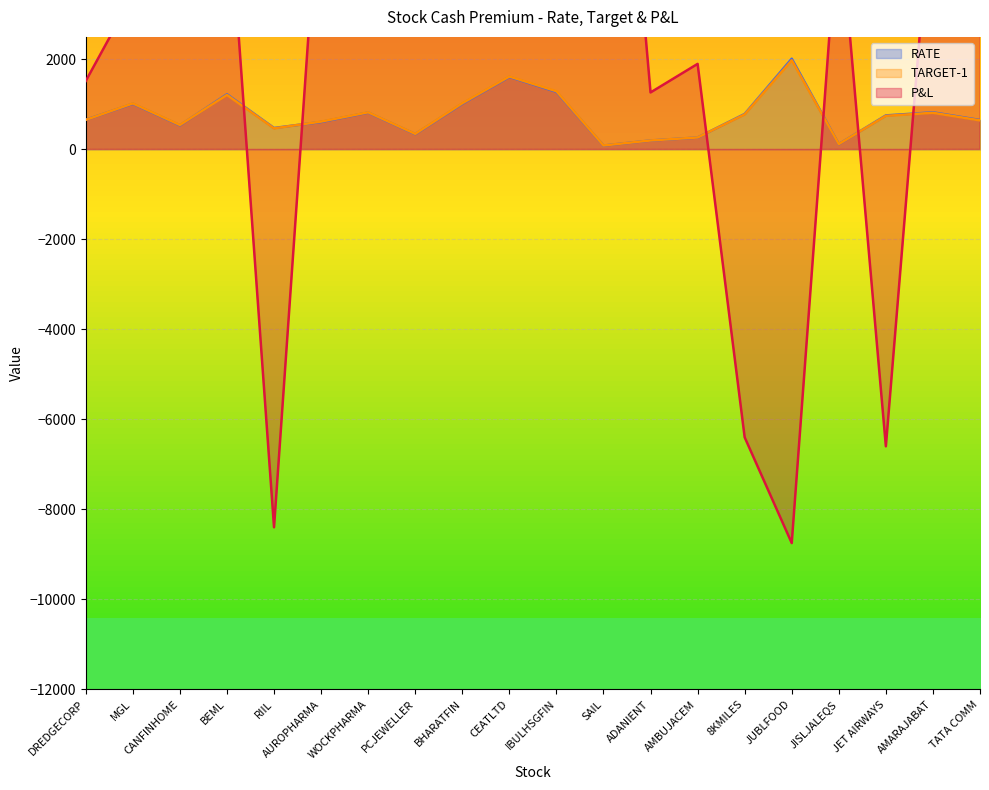

What are all the series names shown in the legend?

RATE, TARGET-1, P&L